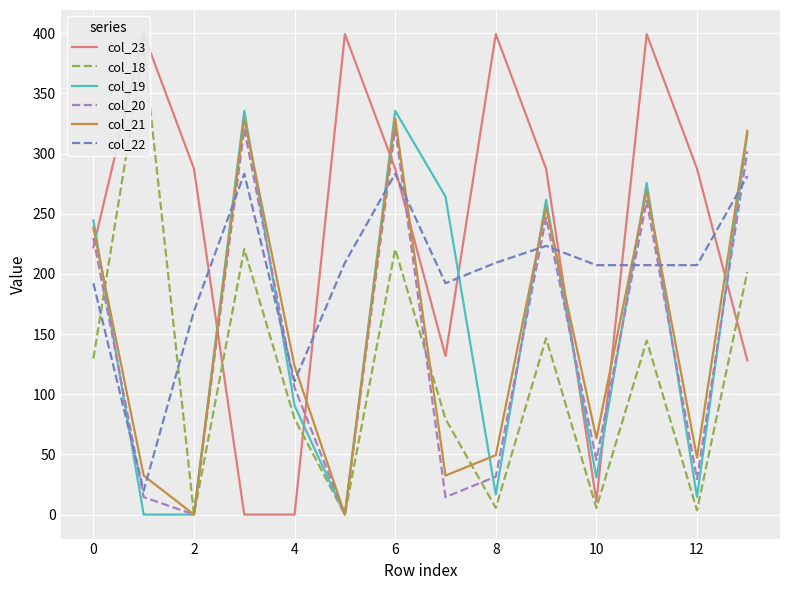

After their last crossing, which series has the higher values: col_21 or col_22?

col_21